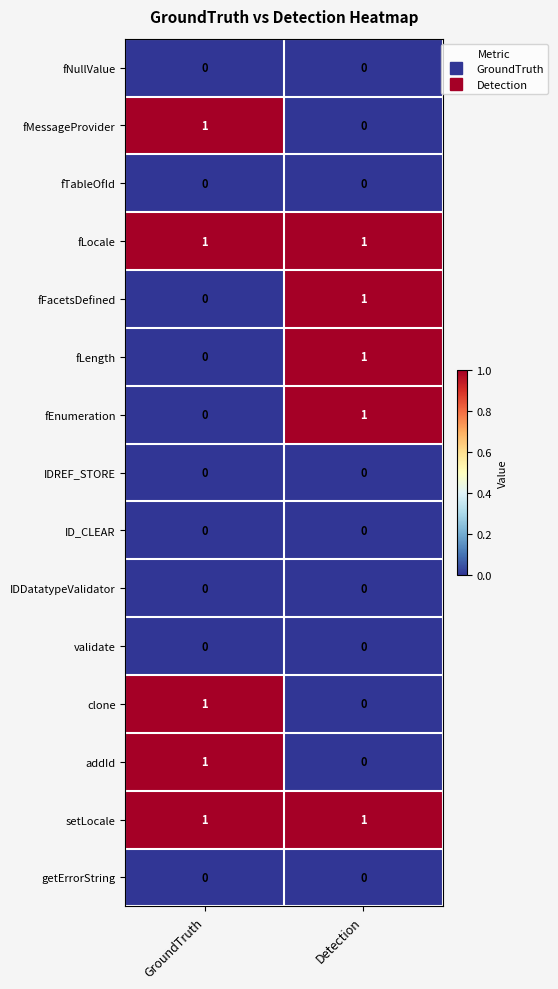

Is it true that fTableOfId equals 0 at GroundTruth?

True